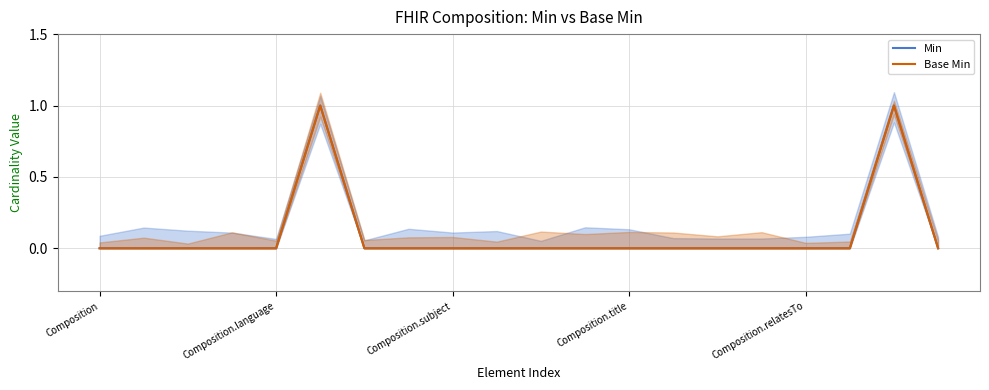

Which has a higher value, 18 or 12?

18